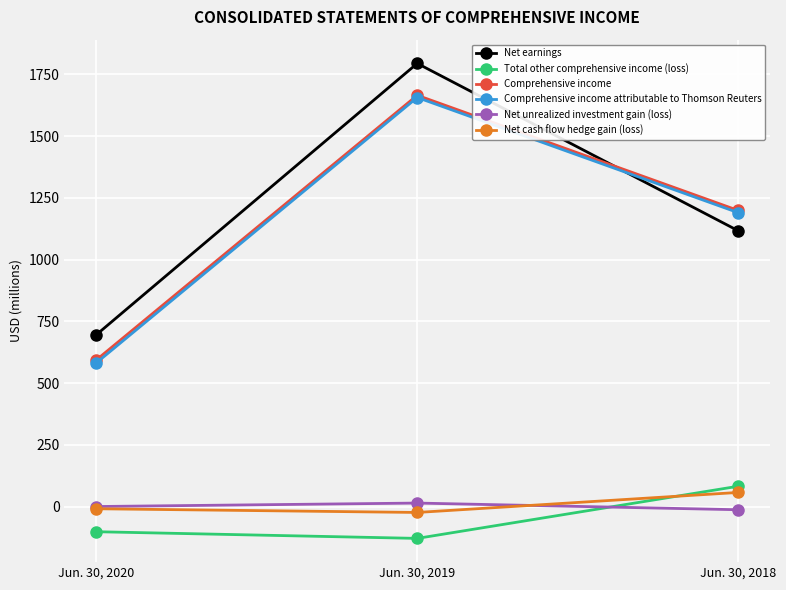

Which category has the highest value across all series?

Jun. 30, 2019